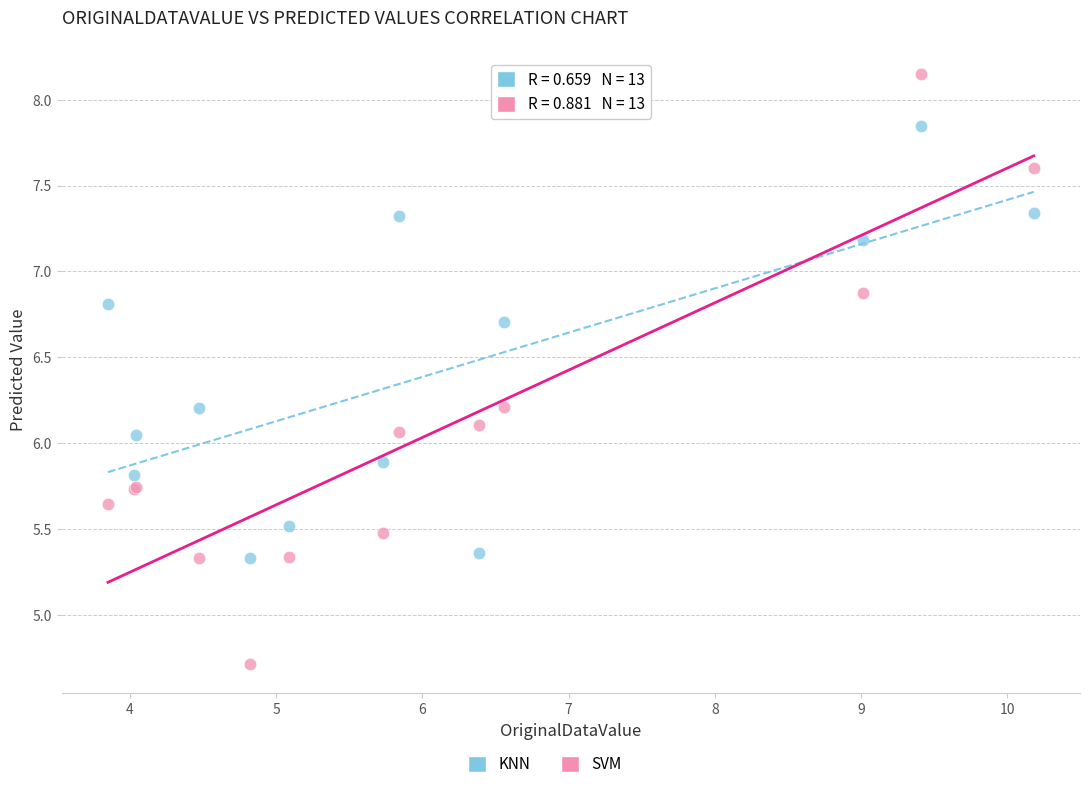

Which series contains the highest Y value?

SVM